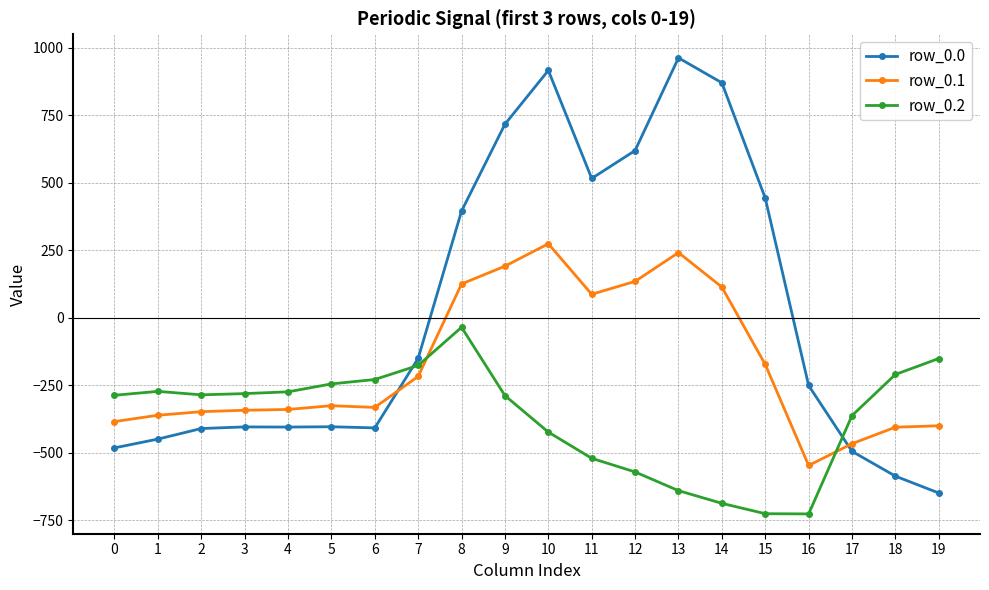

True or false: row_0.0 has more than 1 interior local peaks.

True